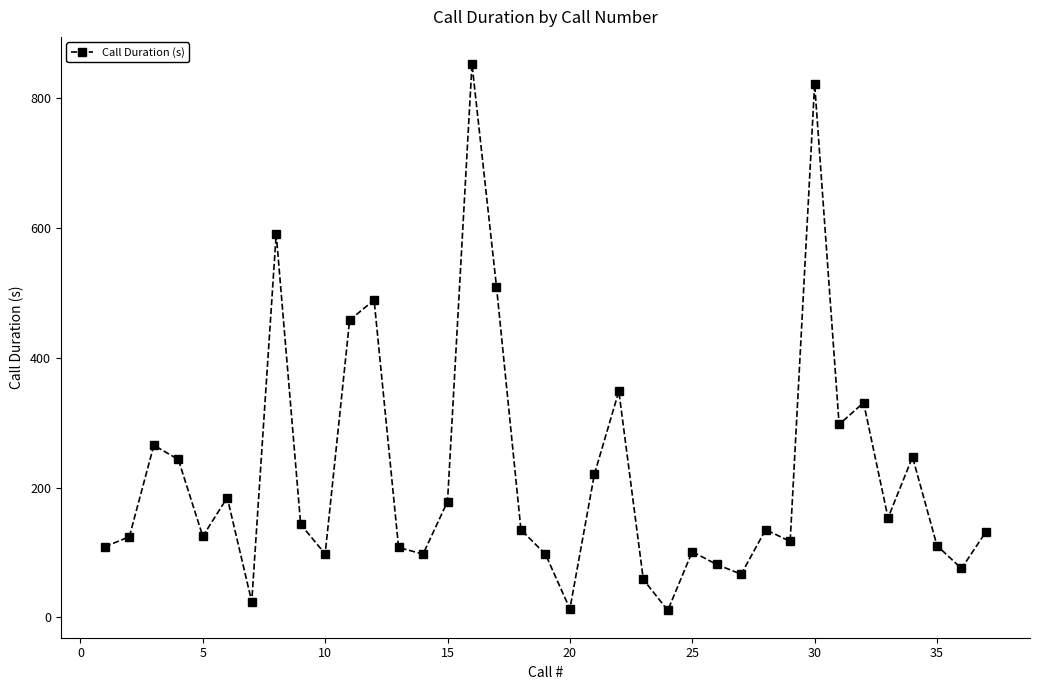

How many interior local peaks (higher than both neighbors) does the data have?

11